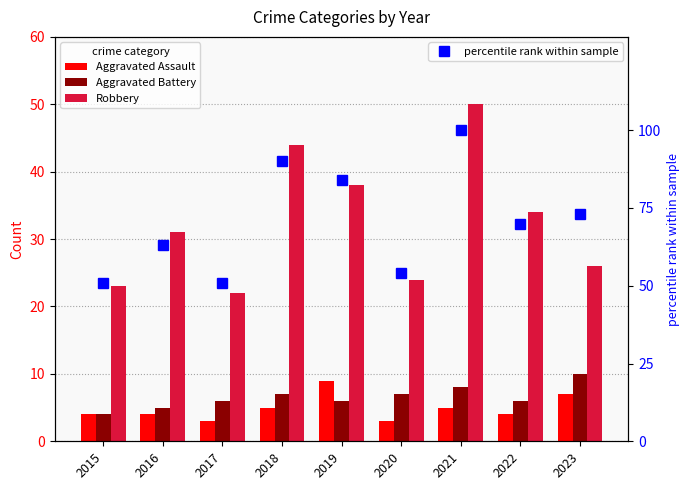

What are all the series names shown in the legend?

Aggravated Assault, Aggravated Battery, Robbery, percentile rank within sample